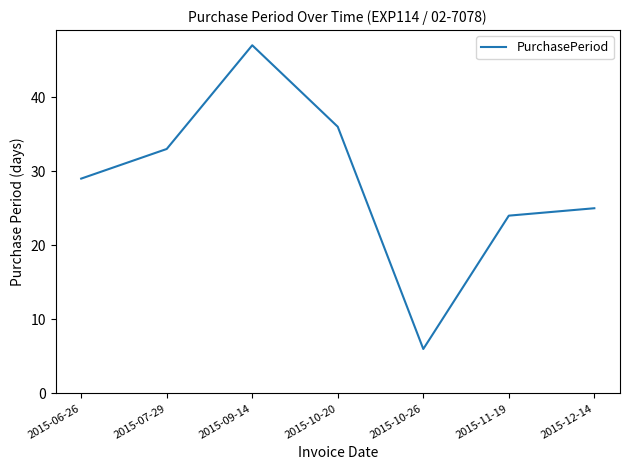

List the labels in order of value, largest first.

2015-09-14, 2015-10-20, 2015-07-29, 2015-06-26, 2015-12-14, 2015-11-19, 2015-10-26